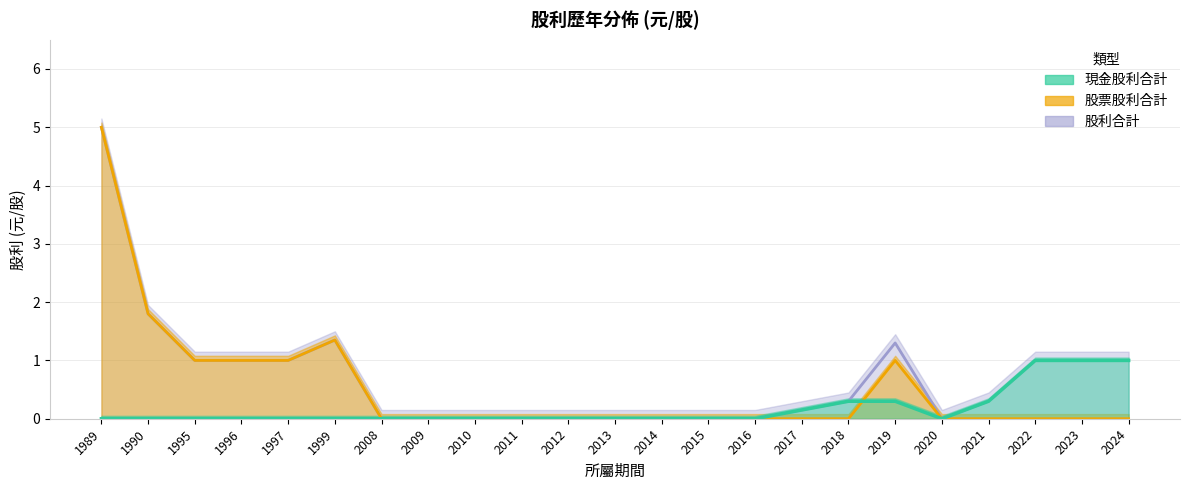

Which category has the lowest value across all series?

1989